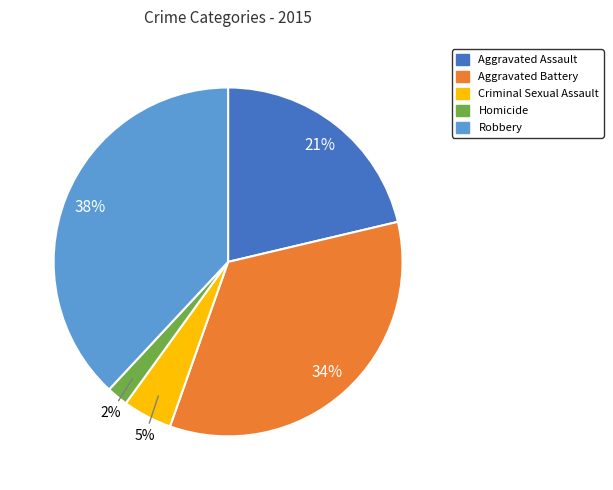

Rank the categories by value from lowest to highest.

Homicide, Criminal Sexual Assault, Aggravated Assault, Aggravated Battery, Robbery